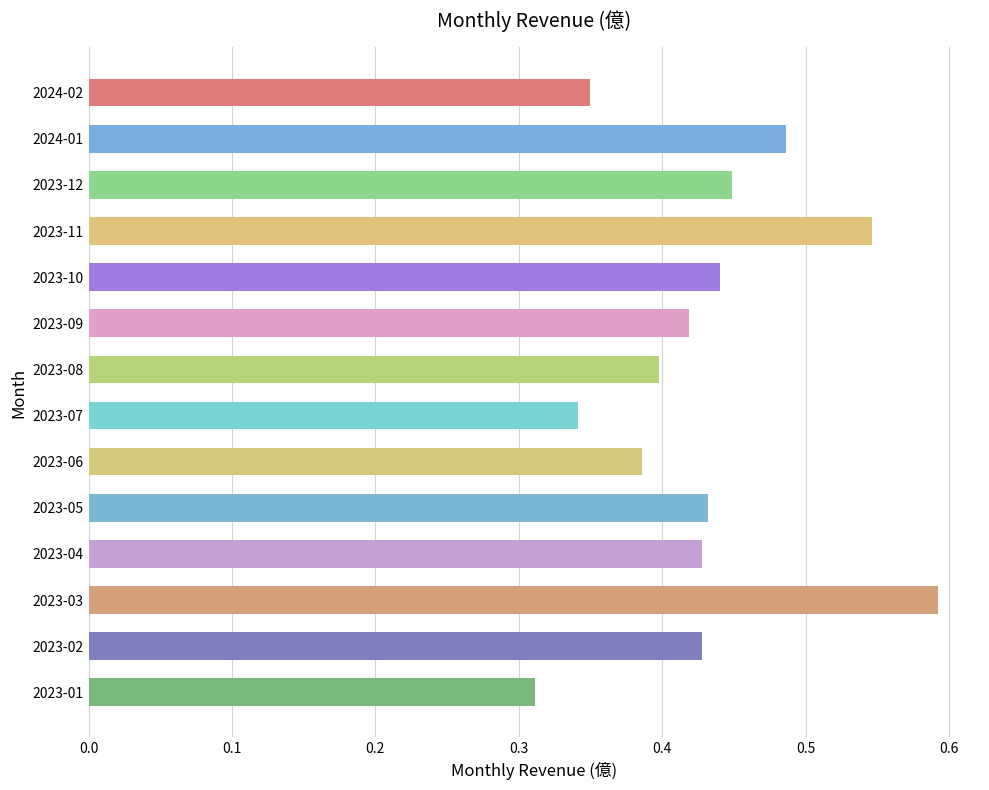

What is the label of the 8th bar from the bottom?

2023-08